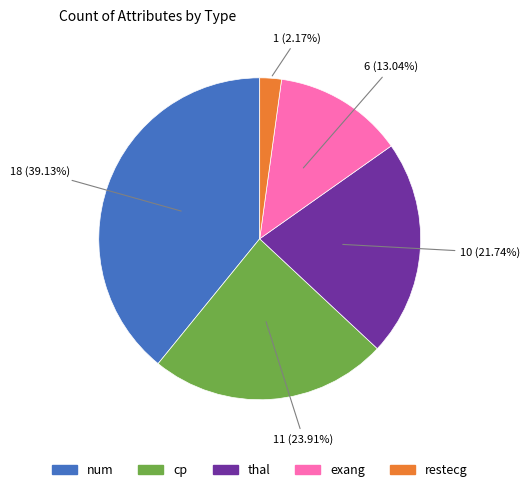

What percentage is the exang slice, to the nearest percent?

13%